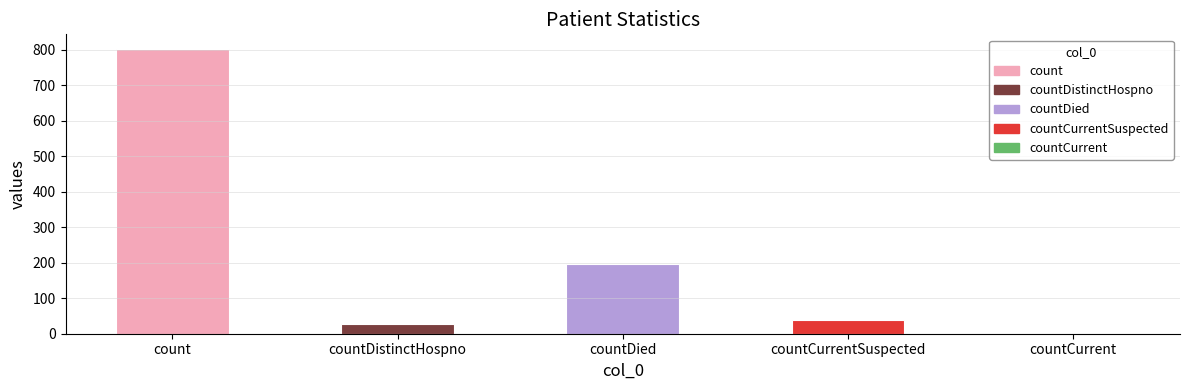

The chart shows a value of 39 at countCurrentSuspected. True or false?

True